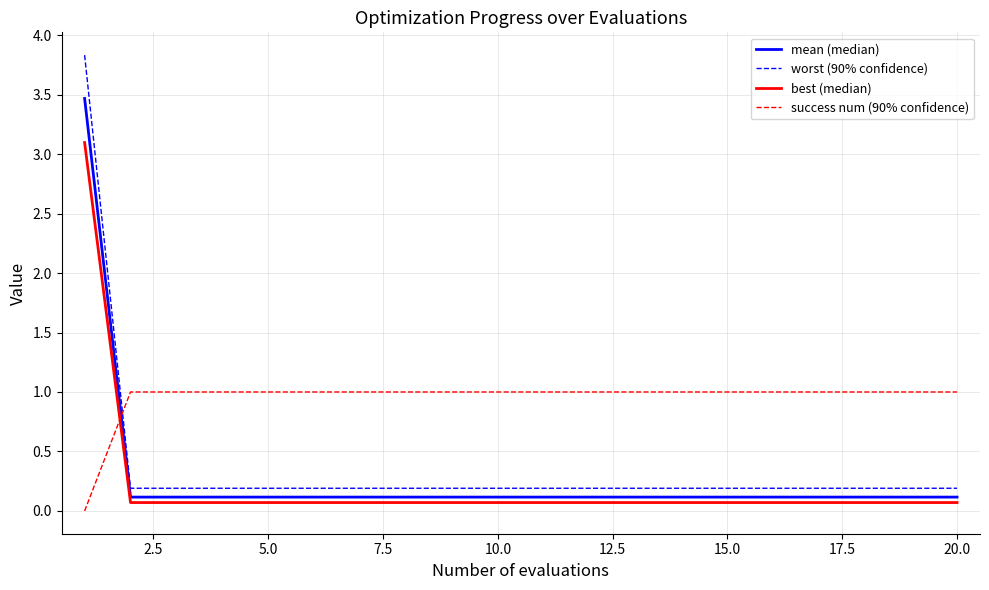

After their last crossing, which series has the higher values: success num (90% confidence) or worst (90% confidence)?

success num (90% confidence)